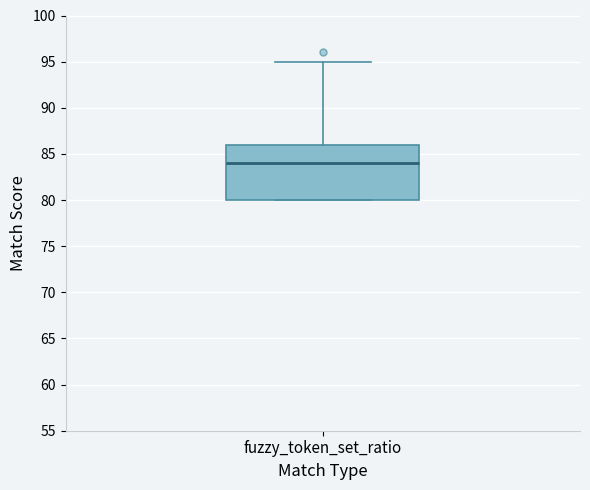

Read this box plot against the y-axis: the position of the median line, the range covered by the box, and the ends of both whiskers. The values are not printed on the chart, so give them approximately, as read against the axis.

median 84, box 80 to 86, whiskers 80 to 95